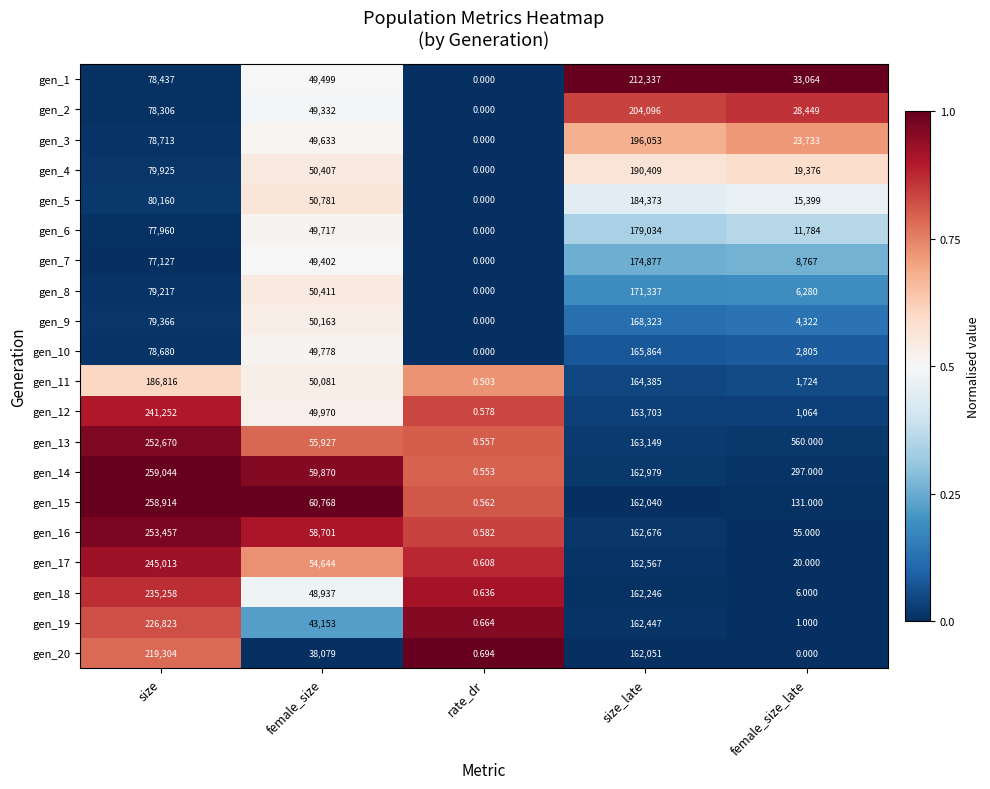

At which category is the sum across all series the highest?

size_late